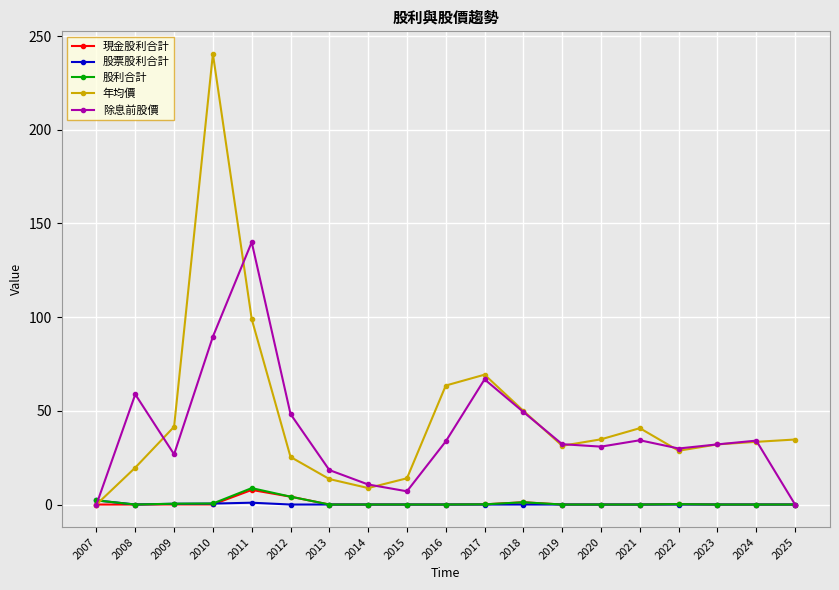

Where is the first local maximum for 除息前股價?

2008